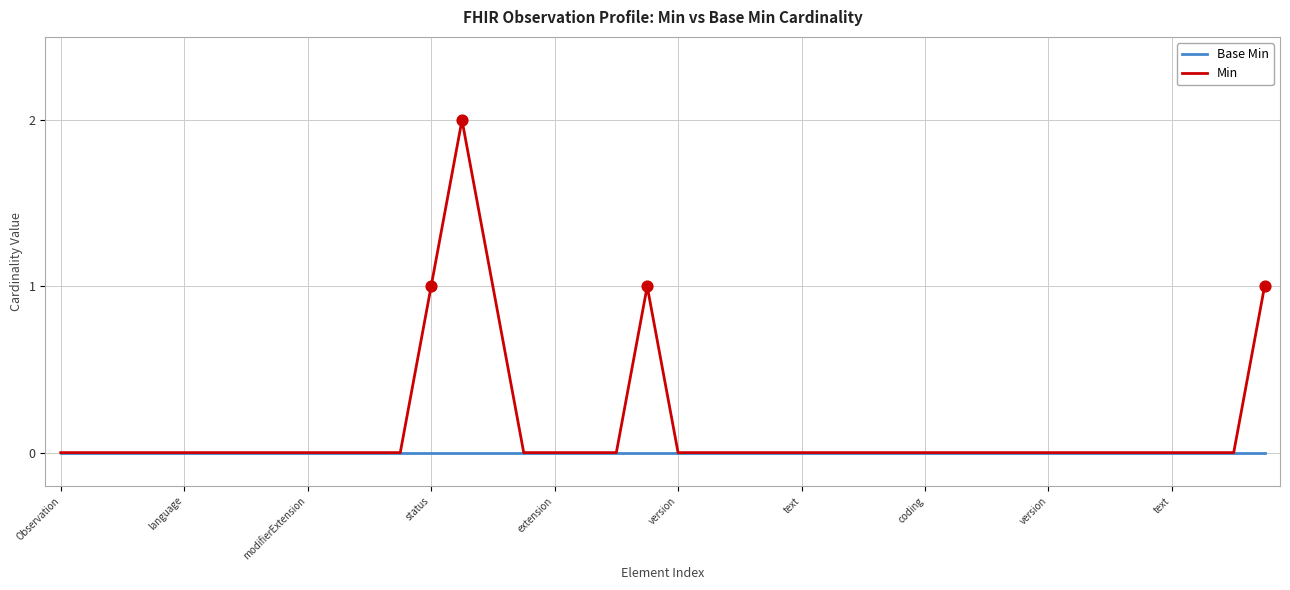

Which series has the largest total across all categories?

Min